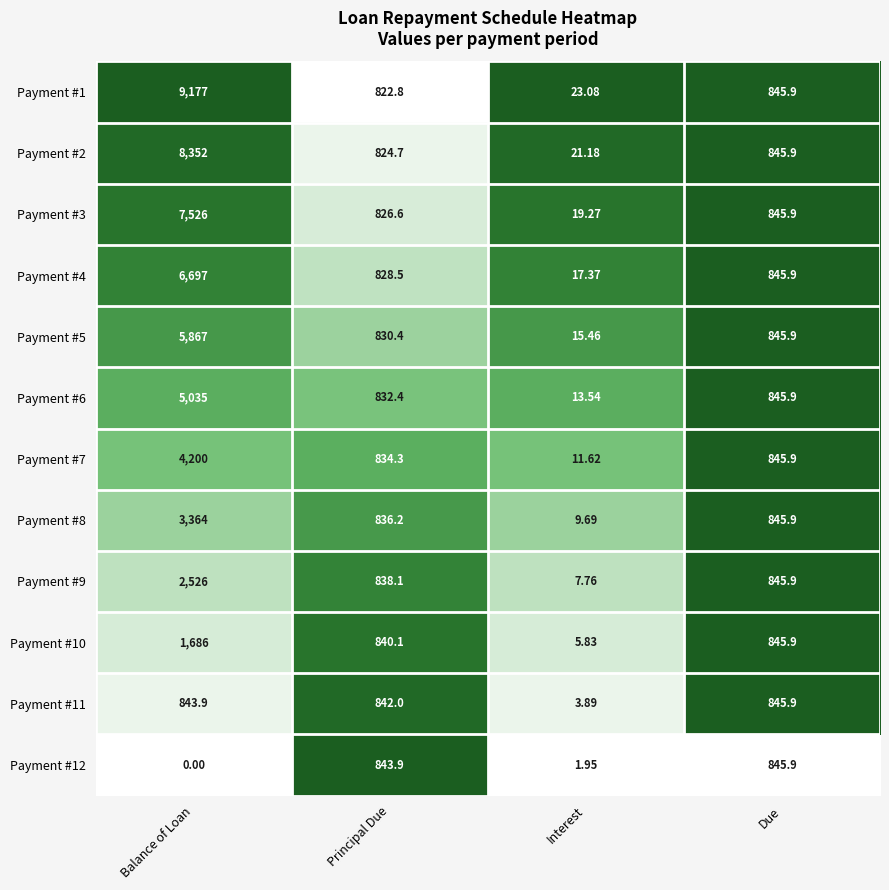

Rank the categories by Payment #9 value from lowest to highest.

Interest, Principal Due, Due, Balance of Loan